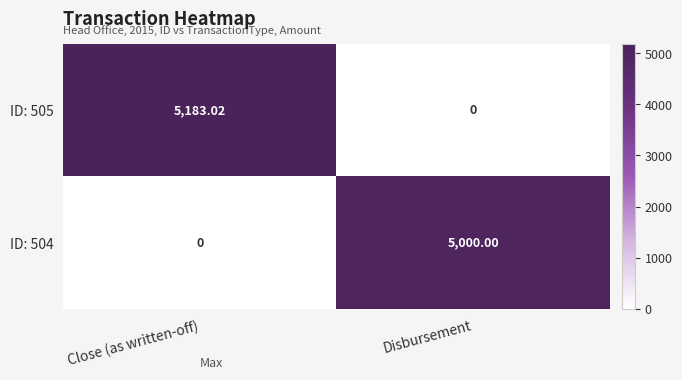

Rank the series by their maximum value, from lowest to highest.

ID: 504, ID: 505